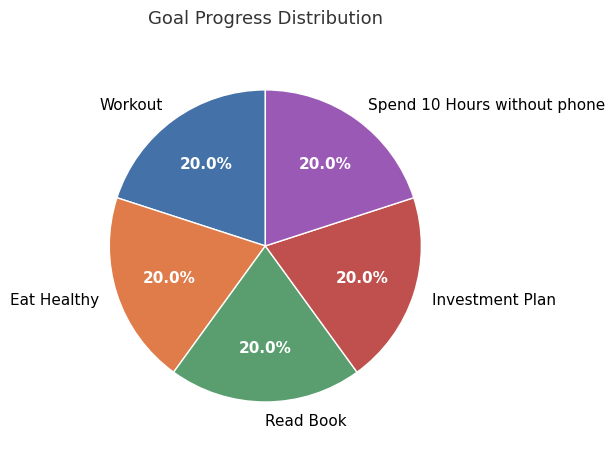

How many slices are in this pie chart?

5